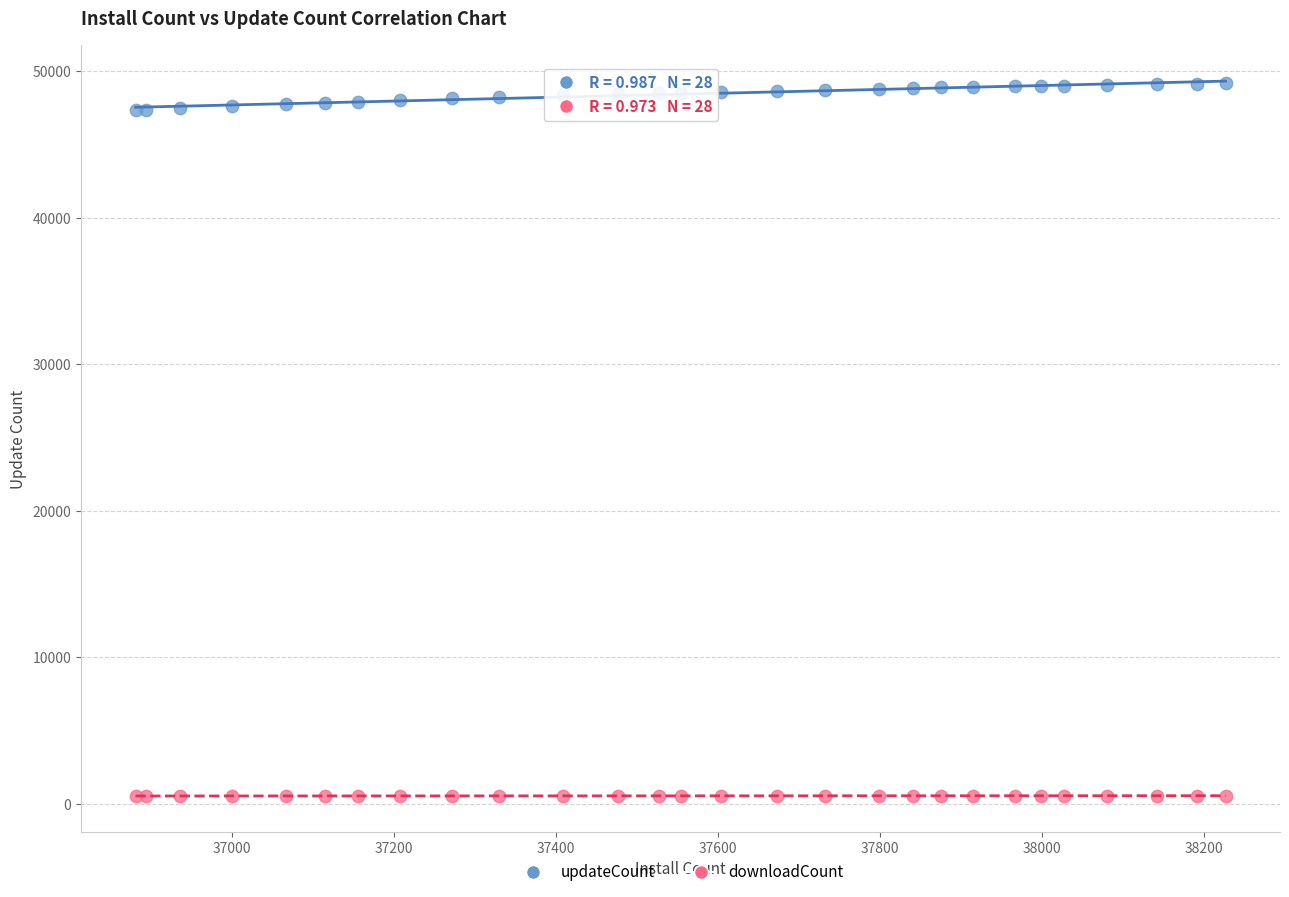

Which series reaches the minimum Y coordinate?

downloadCount